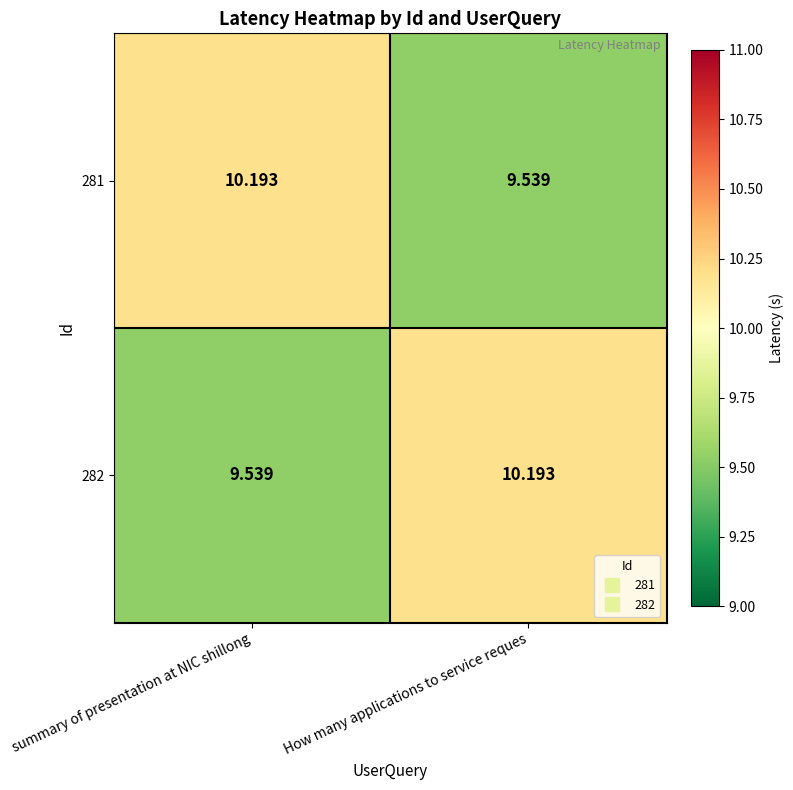

Rank the categories by 282 value from highest to lowest.

How many applications to service reques, summary of presentation at NIC shillong